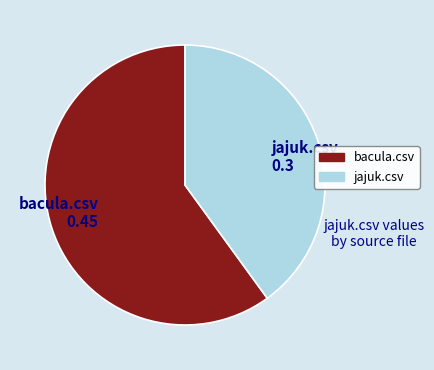

True or false: jajuk.csv accounts for 40% of the total.

True